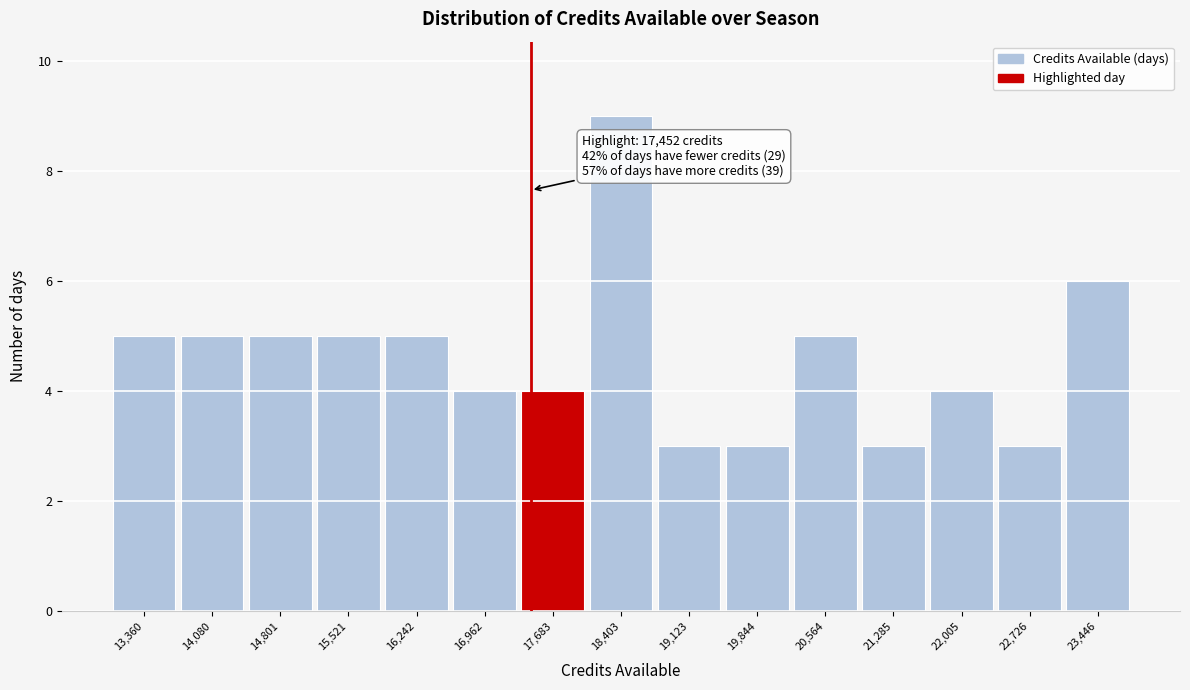

Over which range of the x-axis is the bar tallest?

18000 to 18800